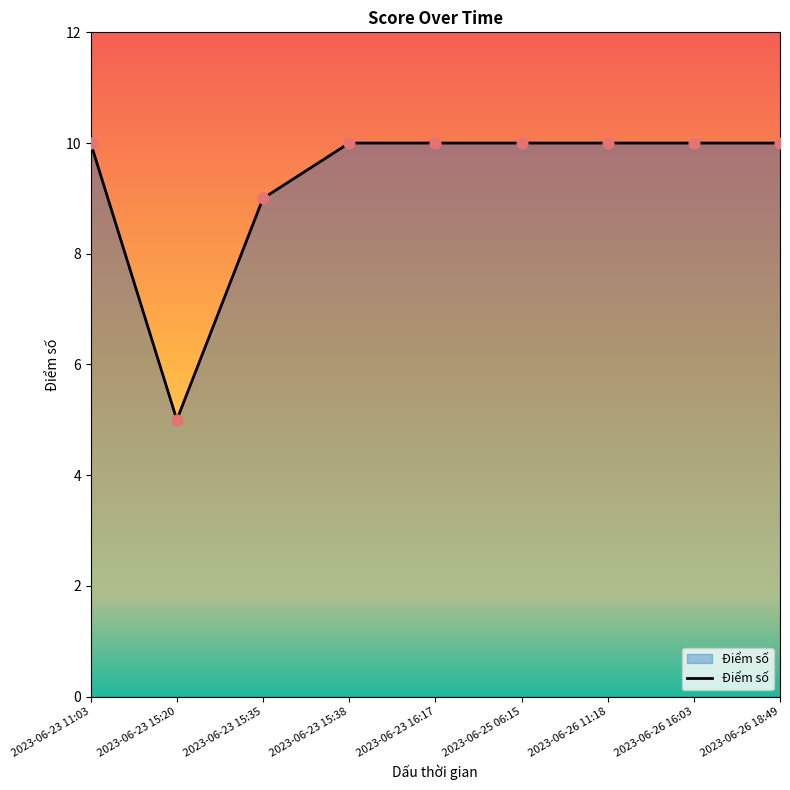

Between 2023-06-23 15:38 and 2023-06-23 15:35, which is larger?

2023-06-23 15:38